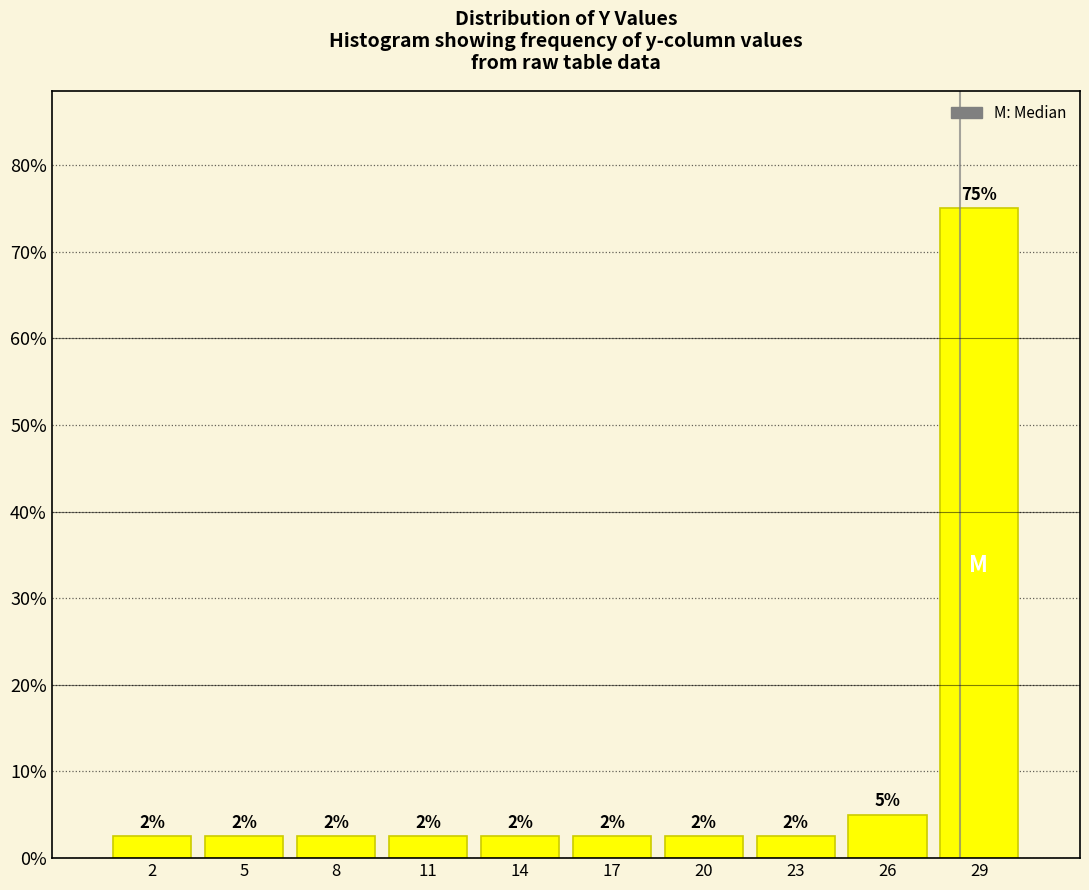

Are the bars horizontal?

No